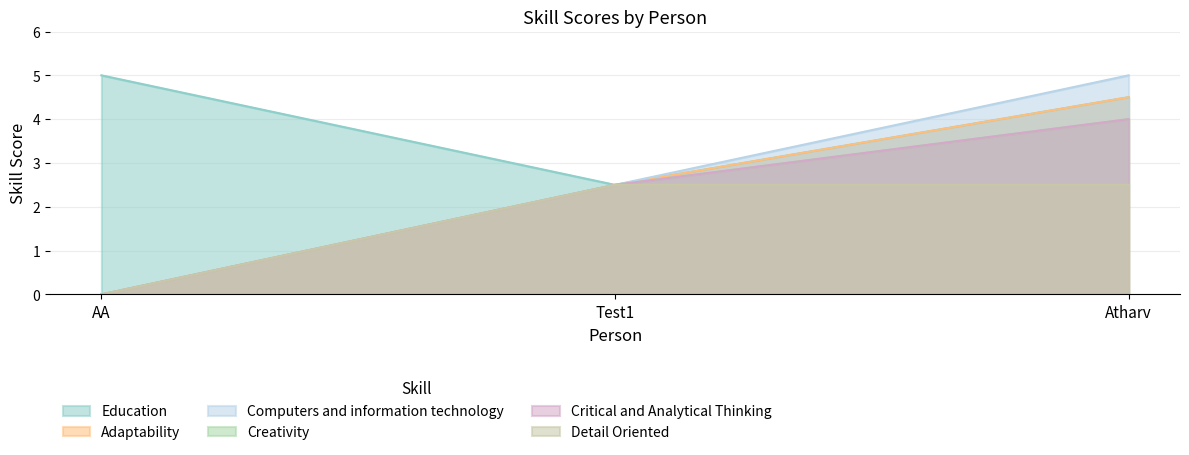

How many values in the Adaptability series are below 2?

1